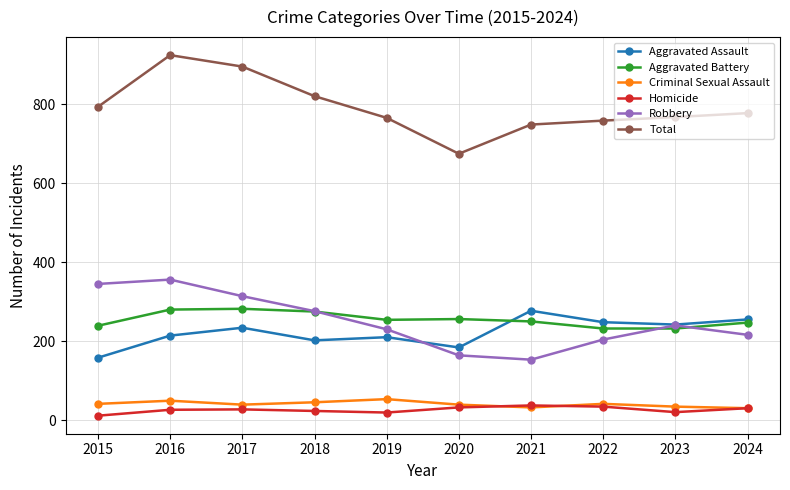

At which category does Total reach its first local peak?

2016